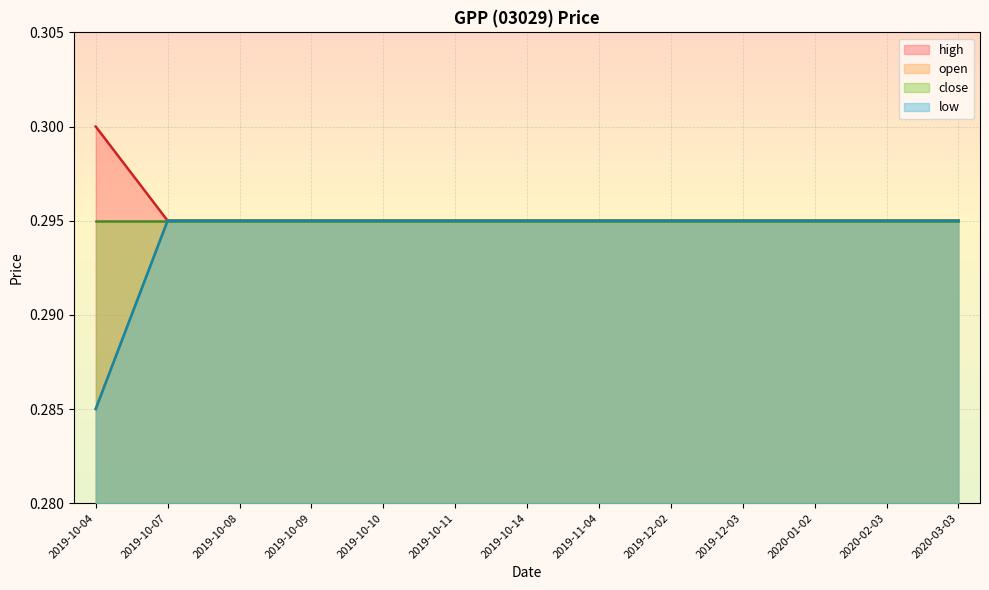

True or false: high and low cross at least once.

False